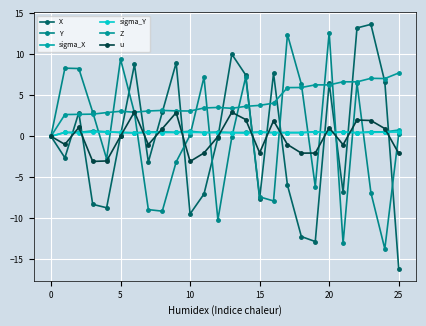

Count the number of data series in this chart.

6